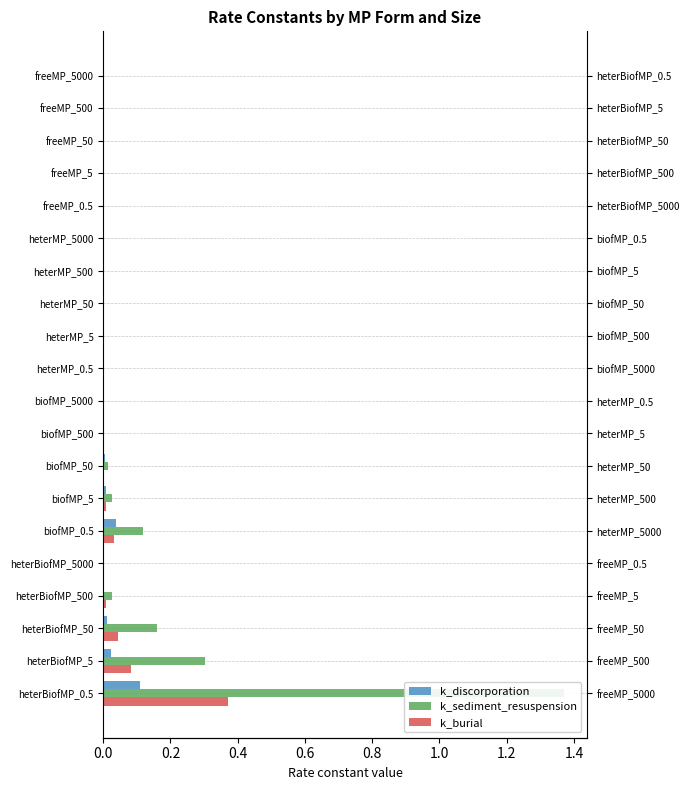

What is the highest value of the k_burial series?

0.4